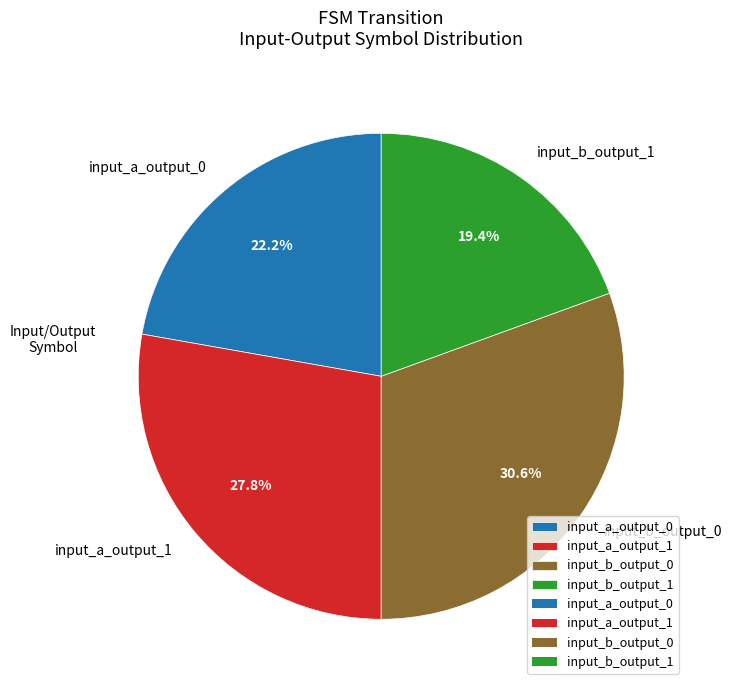

Is there a majority slice in this chart?

No